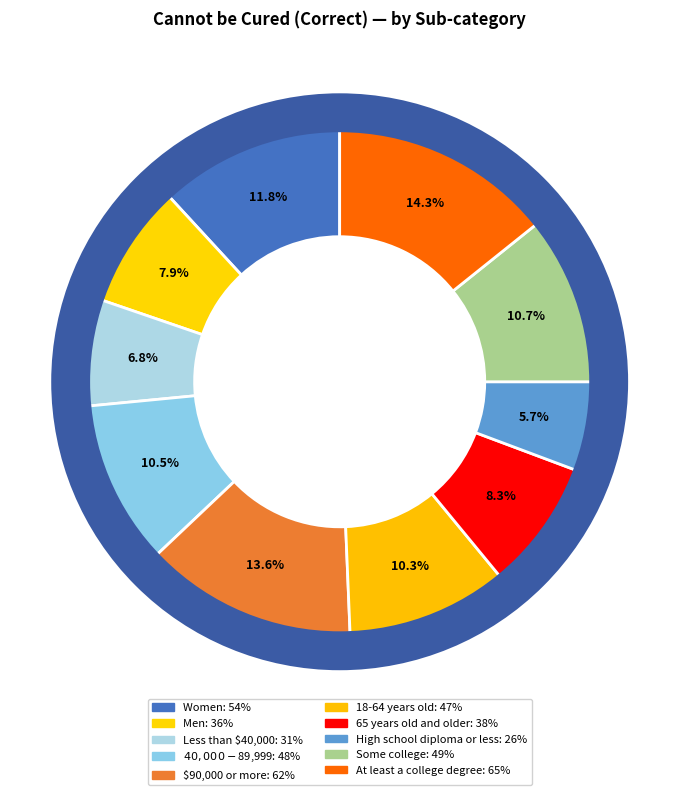

Between At least a college degree and Men, which is larger?

At least a college degree